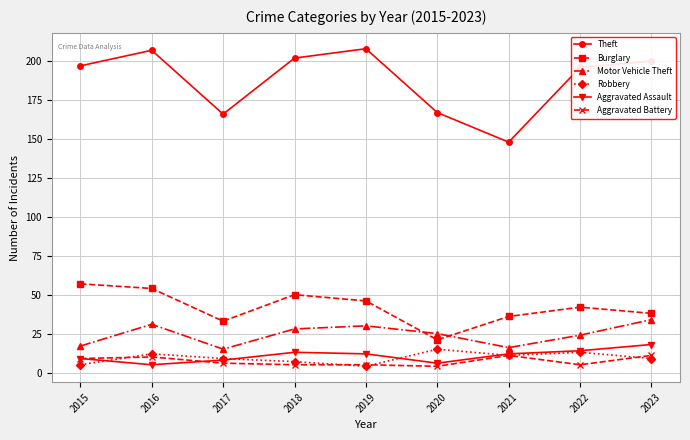

True or false: Robbery has more than 2 interior local peaks.

True